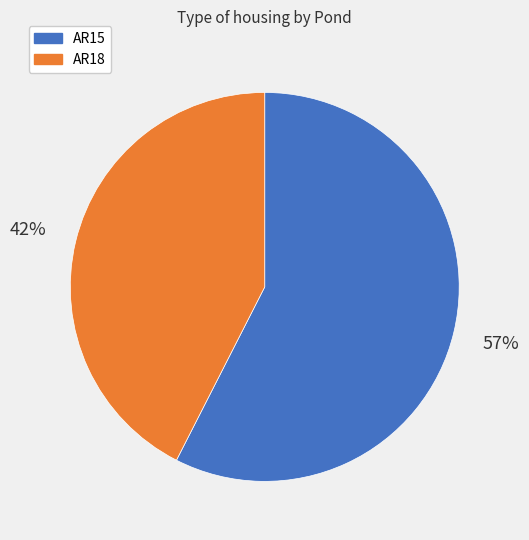

Is there a majority slice in this chart?

Yes